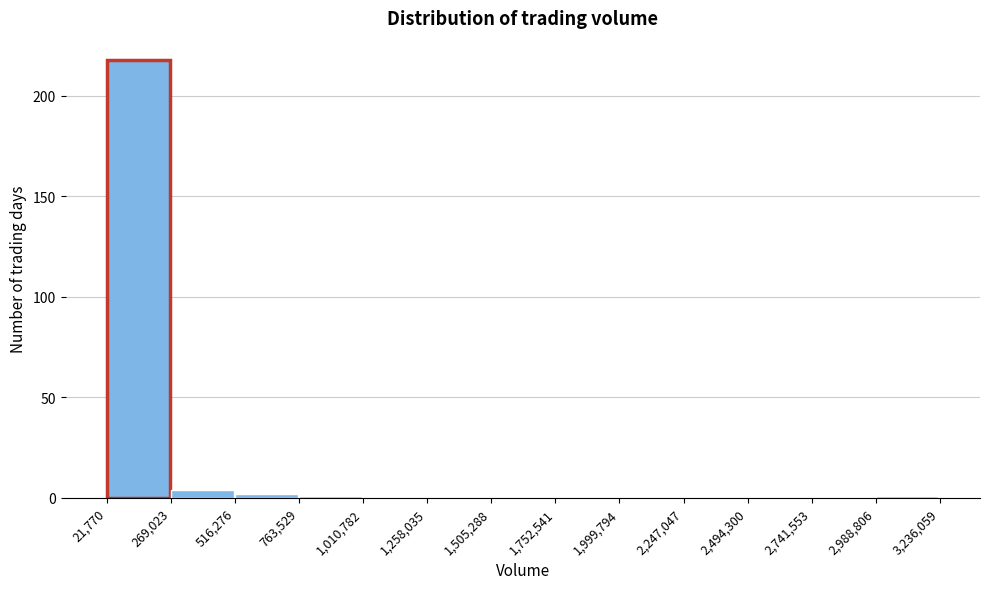

Which range on the x-axis has the tallest bar?

21,770 to 269,023